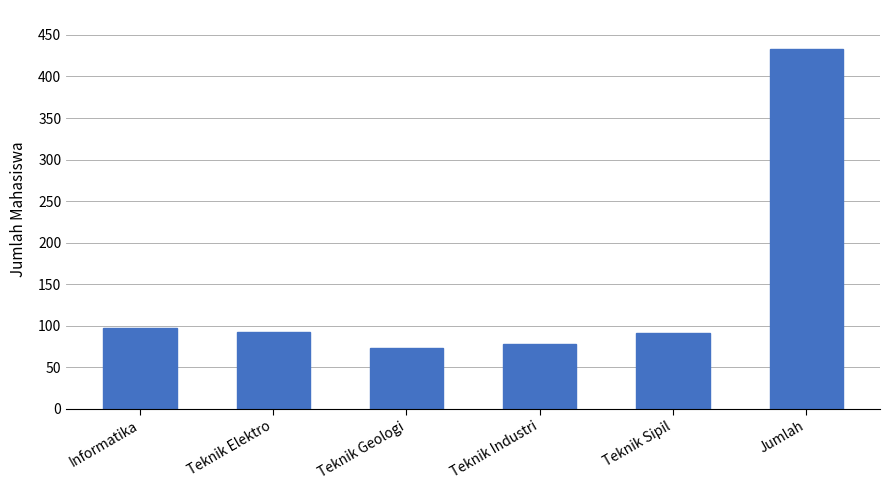

Reading right to left, extract all data points from this chart.

433	91	78	73	93	98